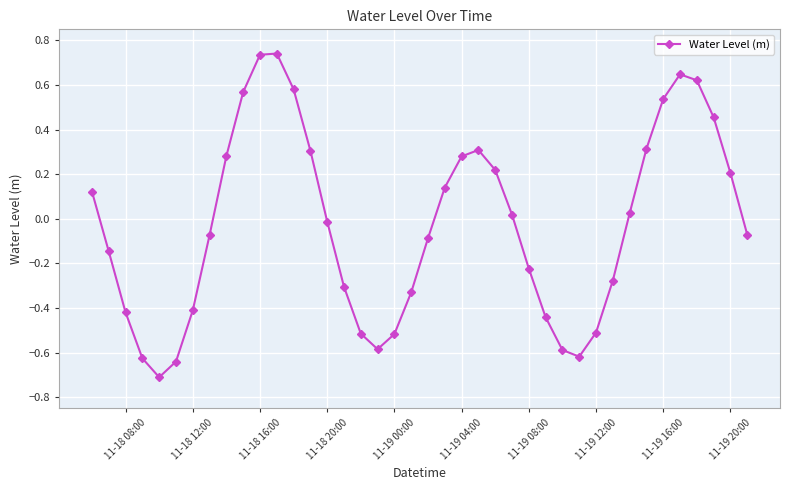

How many interior local valleys (lower than both neighbors) does the data have?

3